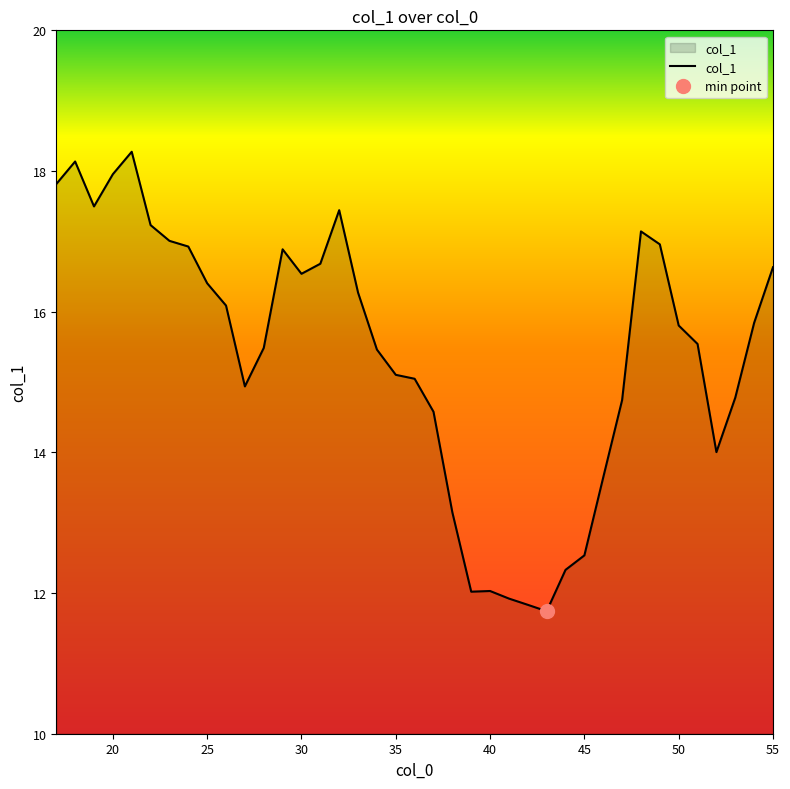

Reading right to left, what are all the values shown in this chart?

16.6	15.8	14.8	14.0	15.5	15.8	17.0	17.1	14.7	13.6	12.5	12.3	11.7	11.8	11.9	12.0	12.0	13.1	14.6	15.0	15.1	15.5	16.3	17.4	16.7	16.5	16.9	15.5	14.9	16.1	16.4	16.9	17.0	17.2	18.3	18.0	17.5	18.1	17.8